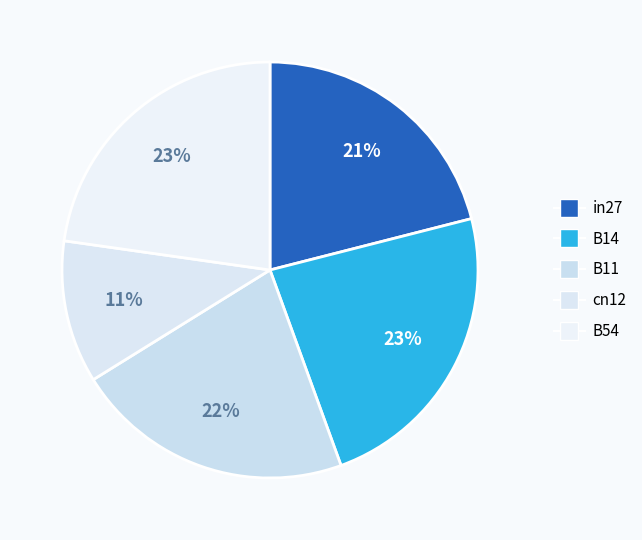

How many slices are in this pie chart?

5